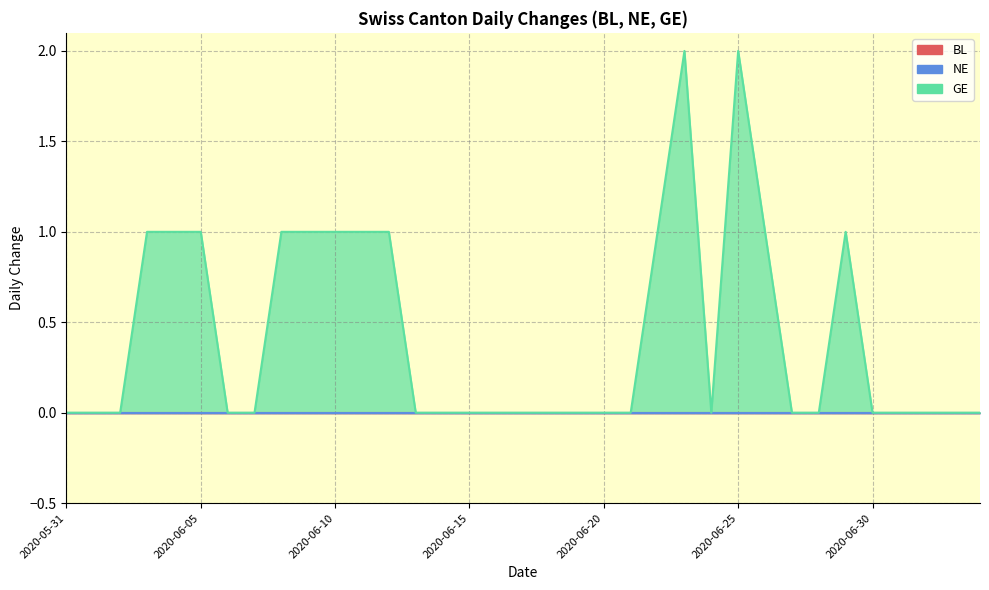

At 2020-06-17, list the series in order from smallest to largest.

BL, NE, GE